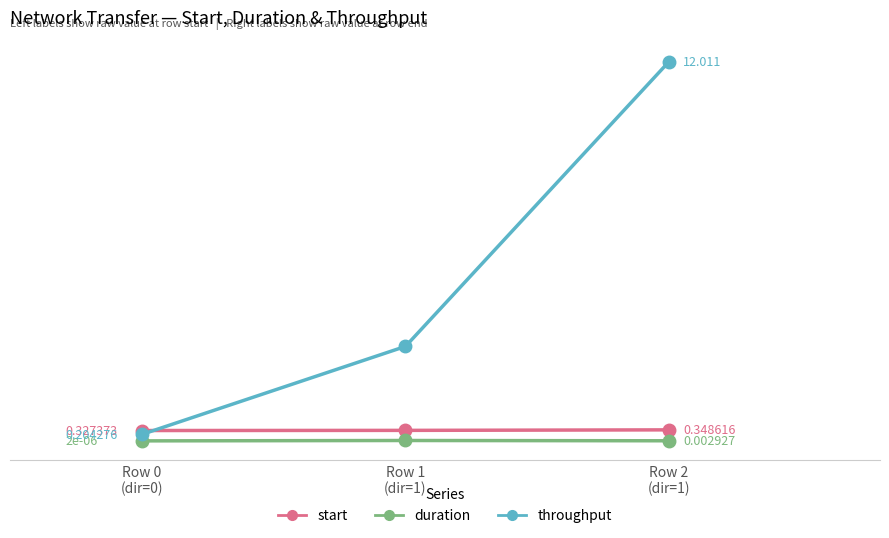

Which series has the largest total across all categories?

throughput